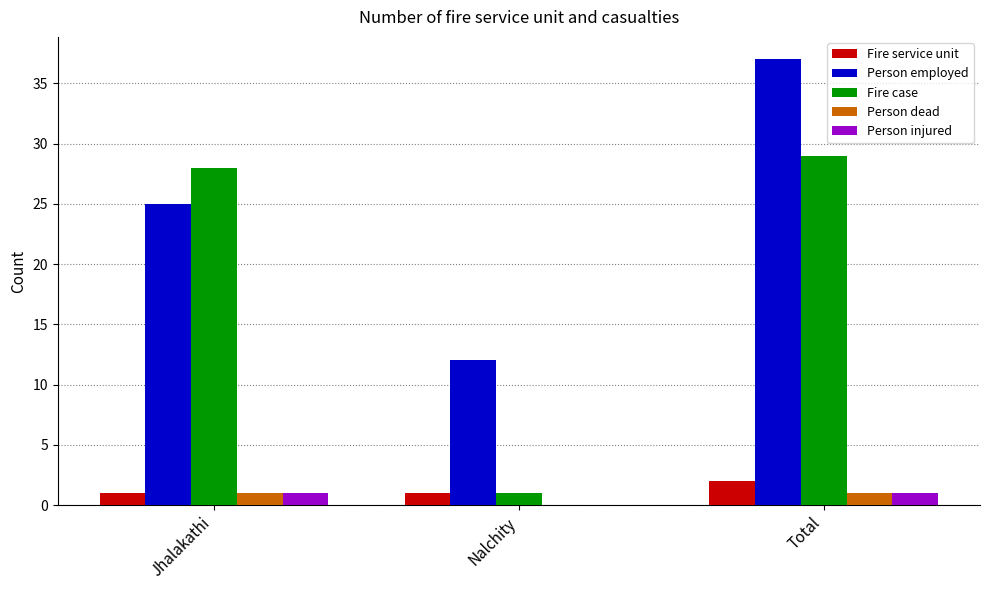

How many values in Person injured are above zero?

2